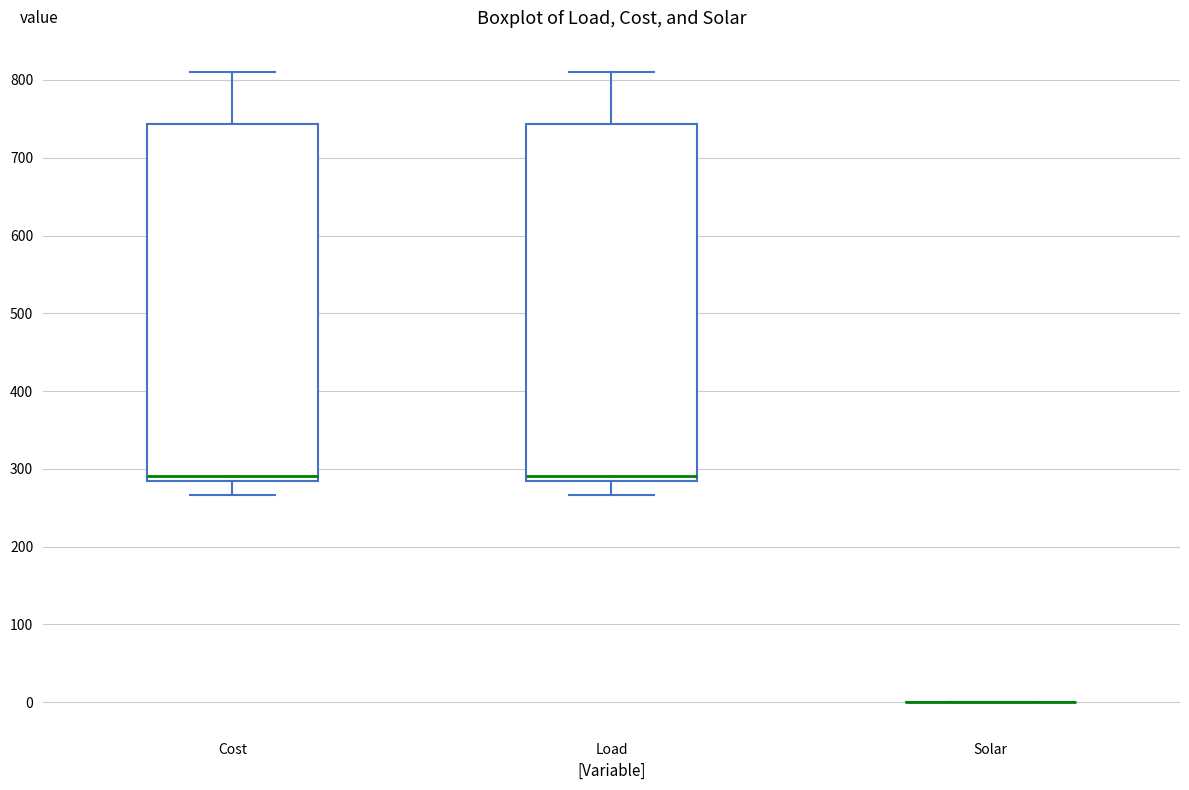

Reading left to right, transcribe this box plot: for each box, give where its median line is, the range the box spans, and where its two whiskers end, as read against the y-axis. The values are not printed on the chart, so give them approximately, as read against the axis.

Cost: median 290, box 280 to 740, whiskers 270 to 810
Load: median 290, box 280 to 740, whiskers 270 to 810
Solar: box collapsed to a line at 0, whiskers 0 to 0